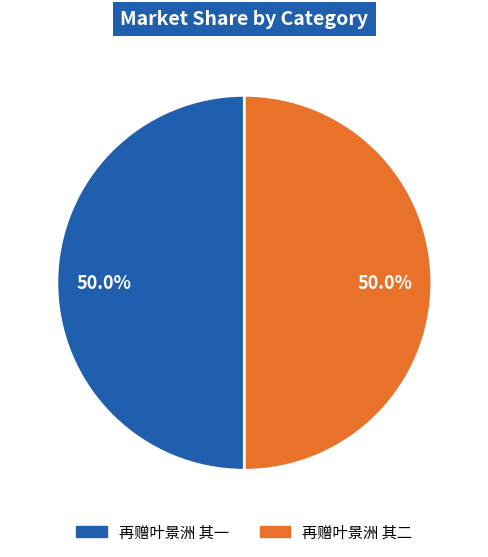

Approximately how many times larger is the value at 再赠叶景洲 其一 compared to 再赠叶景洲 其二?

1.0